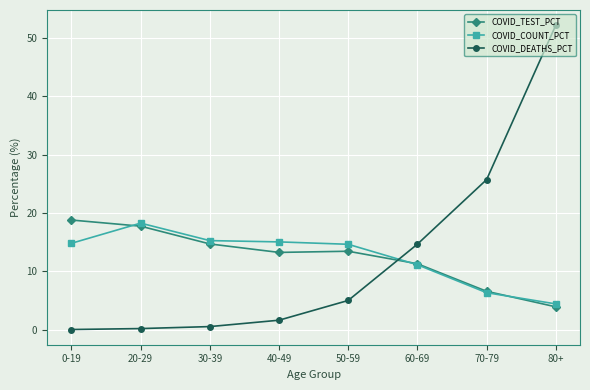

What is the label of the 1st point from the left?

0-19